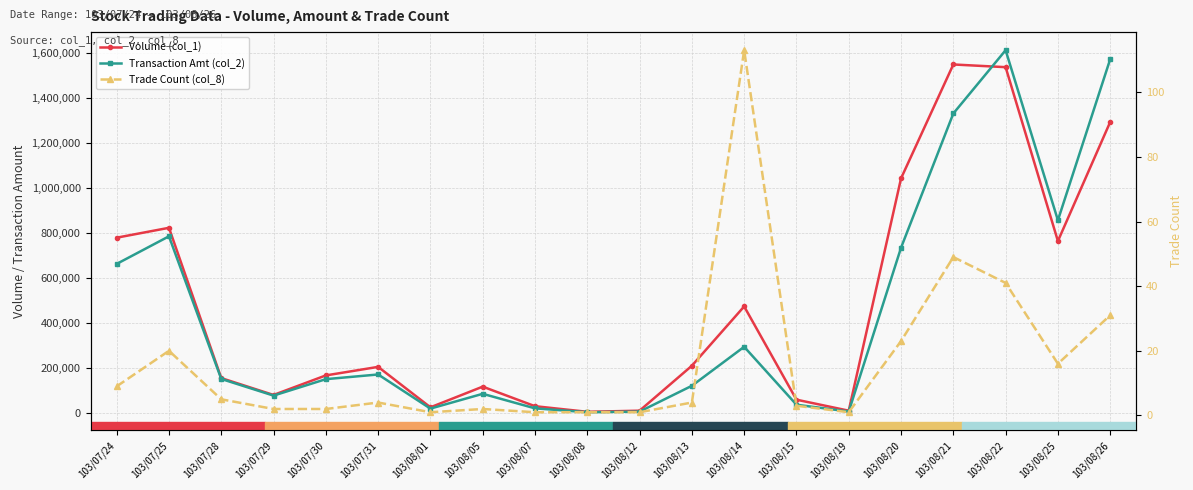

At 103/08/19, list the series in order from largest to smallest.

Volume (col_1), Transaction Amt (col_2), Trade Count (col_8)